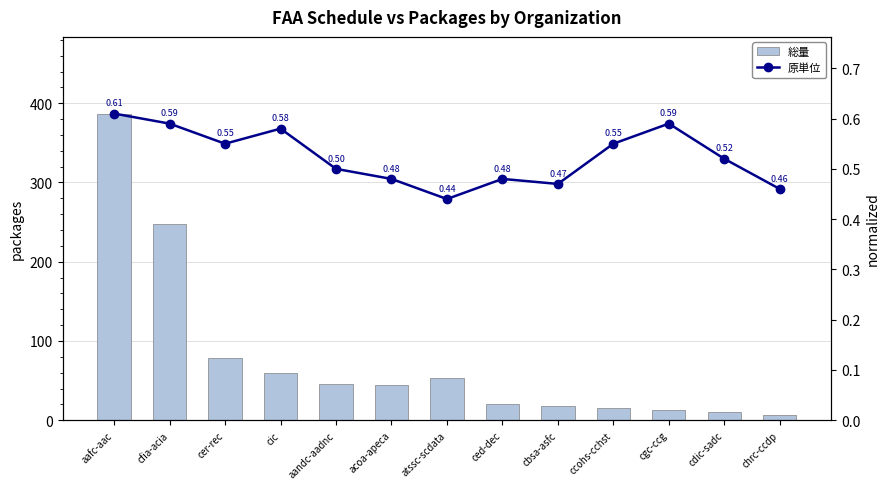

Which series has the widest spread of values?

総量